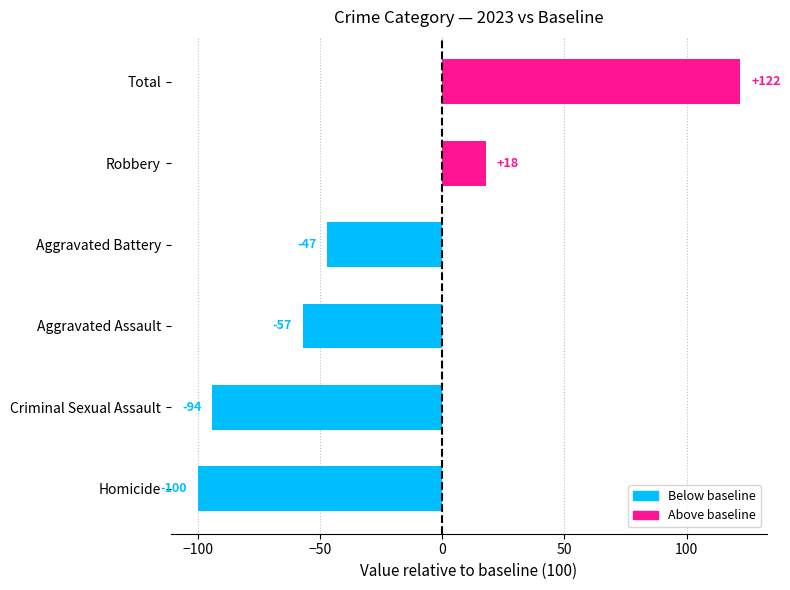

Read the value at Total.

122